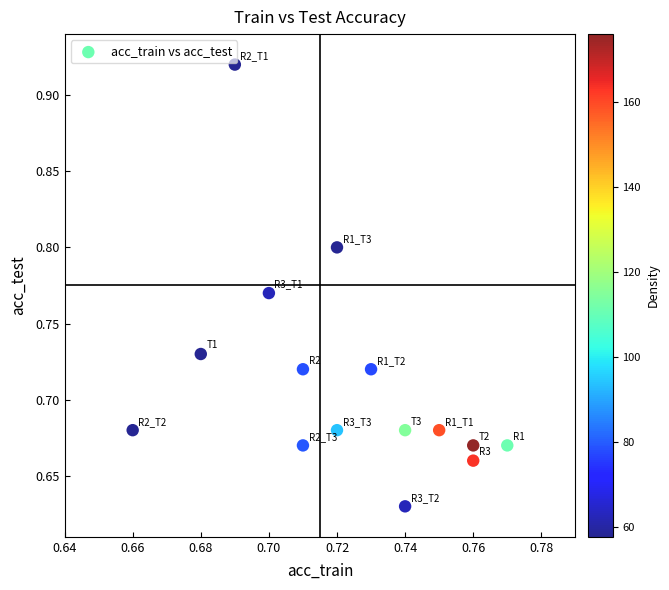

What is the range of Y values (max minus min)?

0.3